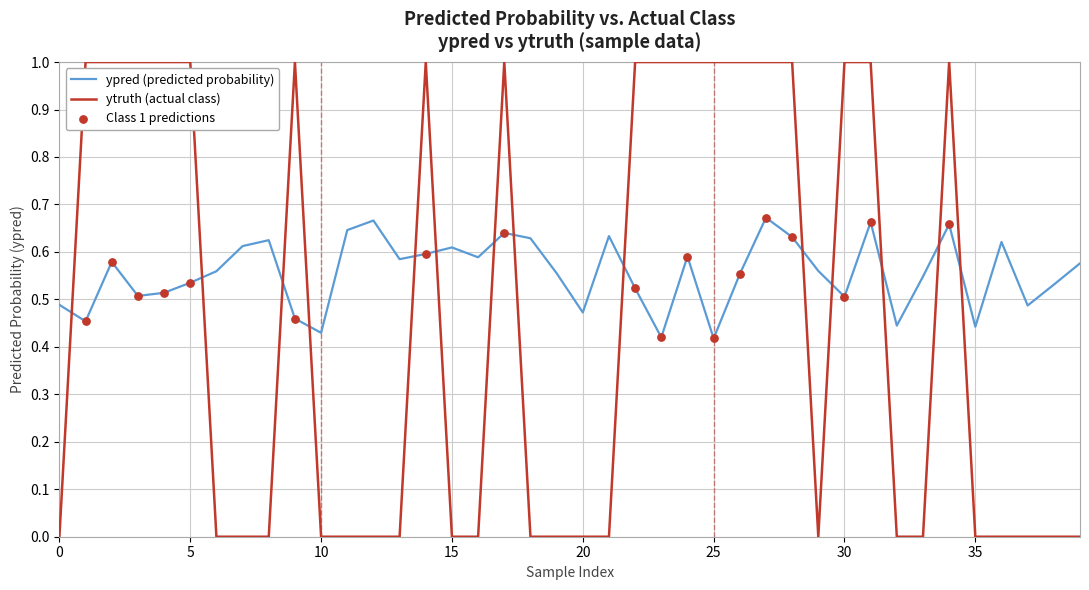

Which series has the largest range (max minus min)?

ytruth (actual class)